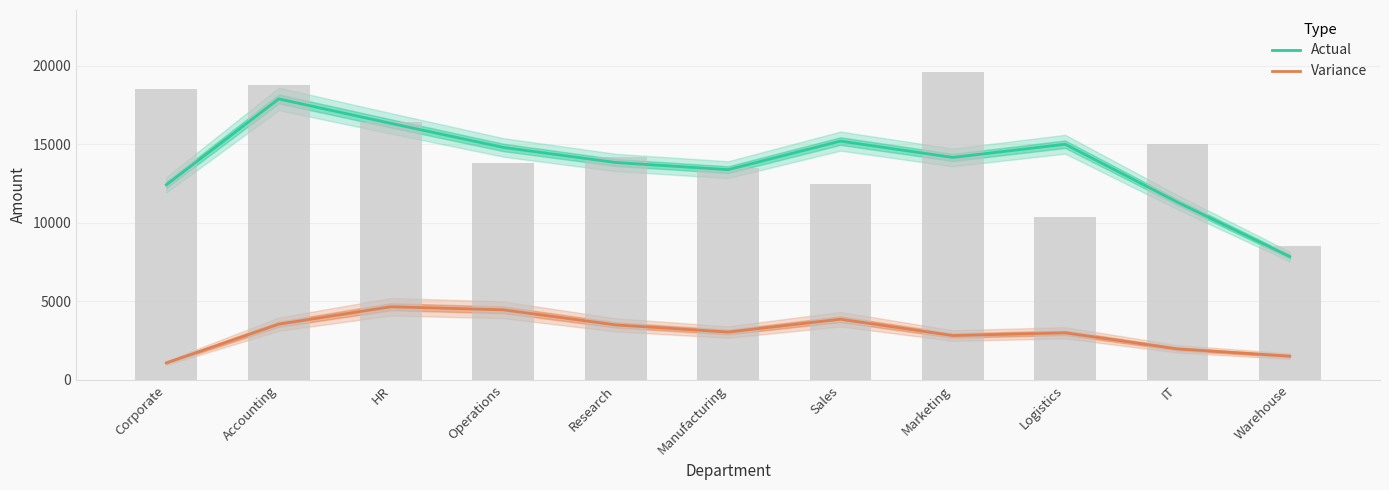

Which category has the highest value in the Actual series?

Accounting